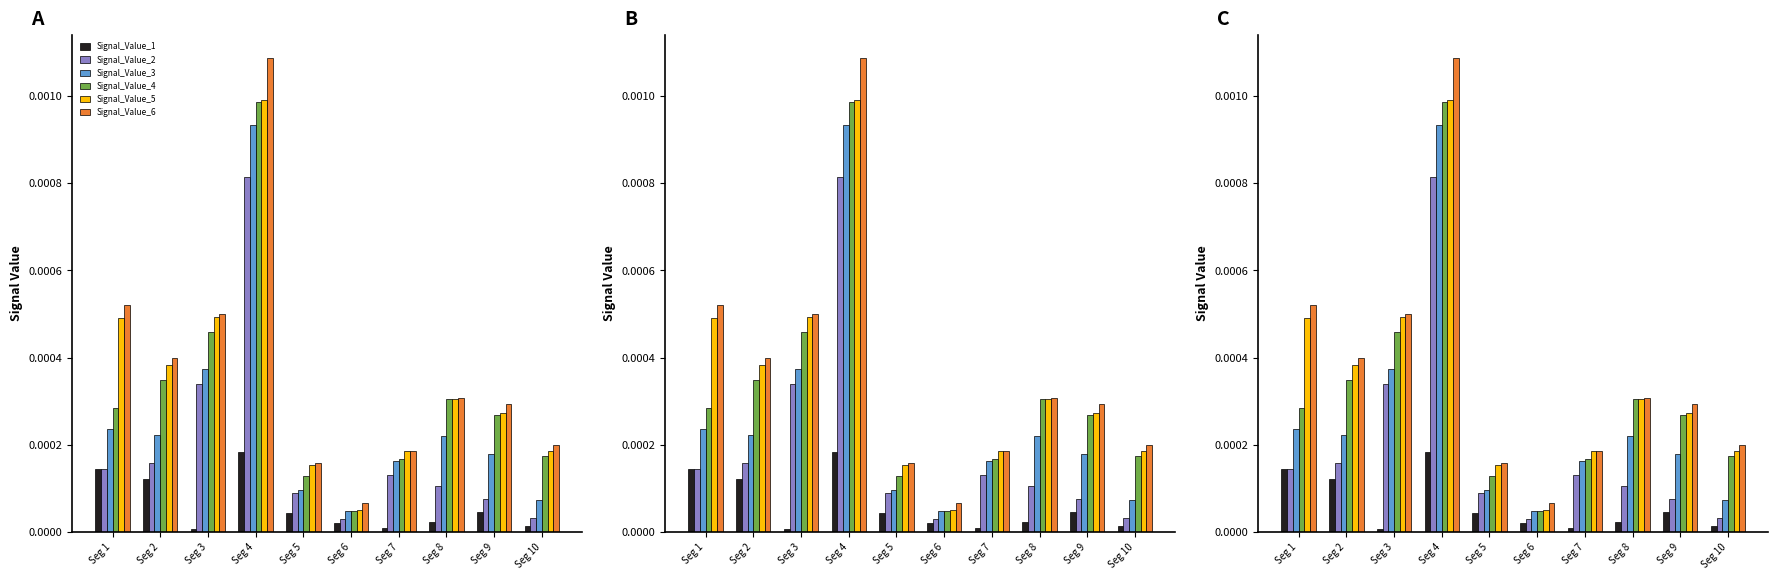

List the labels in order of Signal_Value_5 value, smallest first.

Seg 6, Seg 5, Seg 7, Seg 10, Seg 9, Seg 8, Seg 2, Seg 1, Seg 3, Seg 4